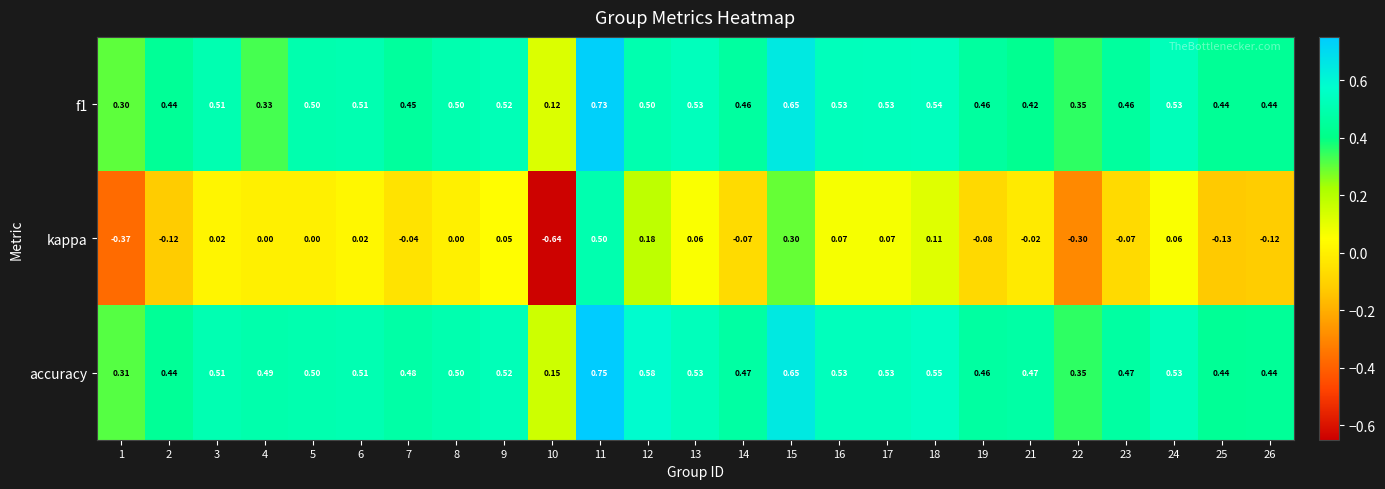

Which series has the largest total across all categories?

accuracy